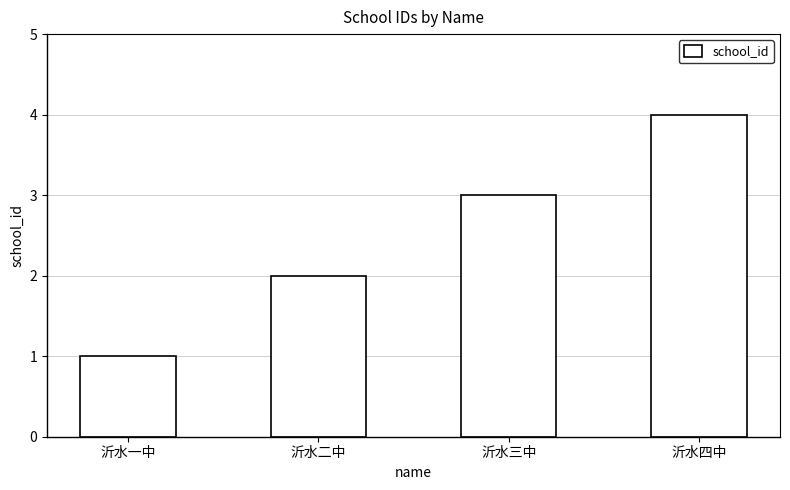

What is the greatest value displayed?

4